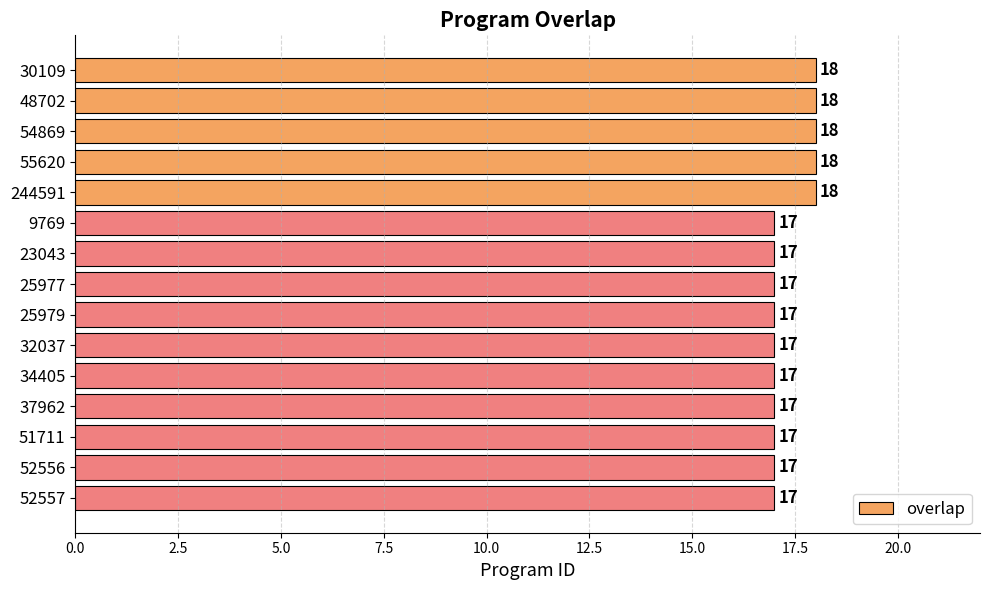

What is the label of the 4th bar from the bottom?

37962